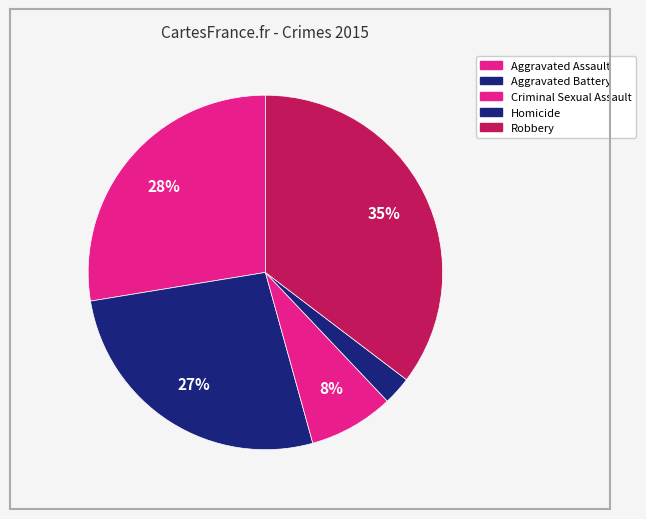

Approximately how many times larger is the value at Robbery compared to Aggravated Battery?

1.3